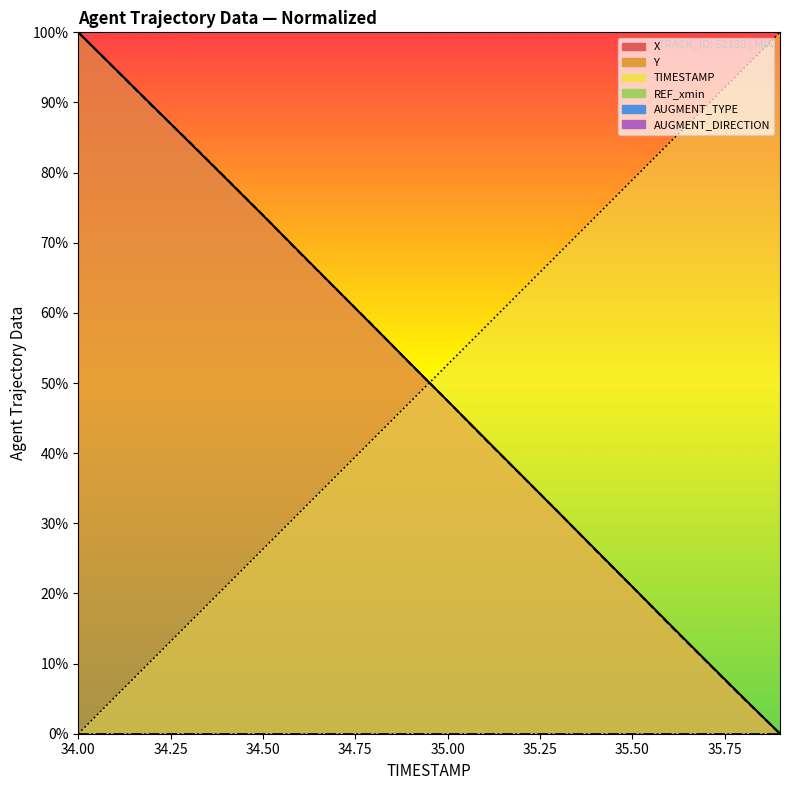

List the series in order of their peak value, highest first.

TIMESTAMP, X, Y